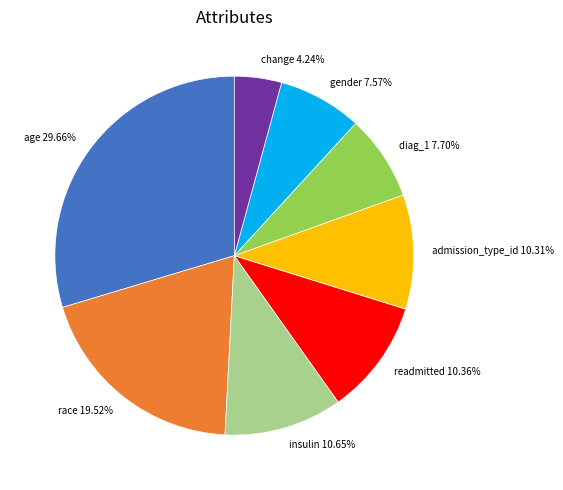

Does change account for over 50% of the chart?

No